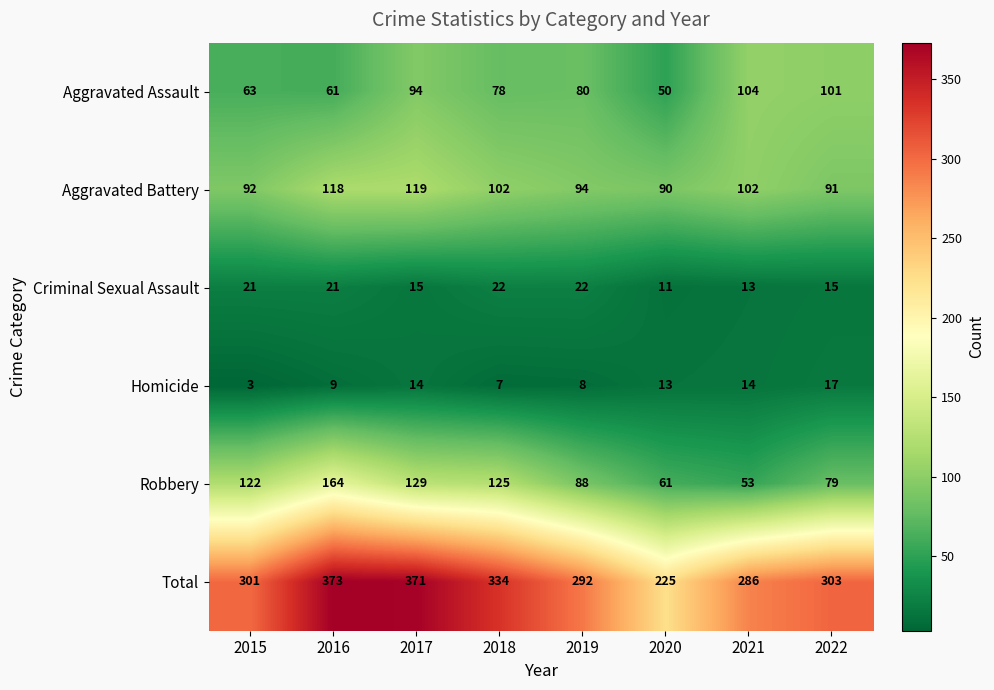

At which label is Robbery closest to 108?

2015